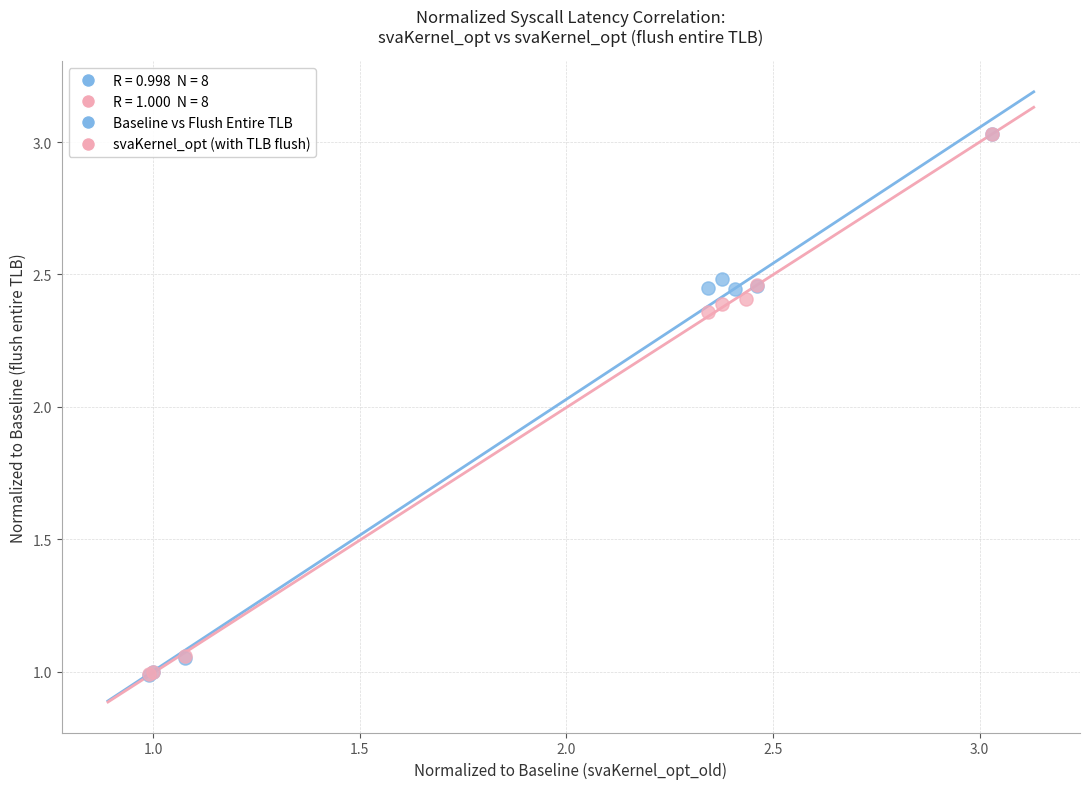

Which series has the widest spread of Y values?

Baseline vs Flush Entire TLB